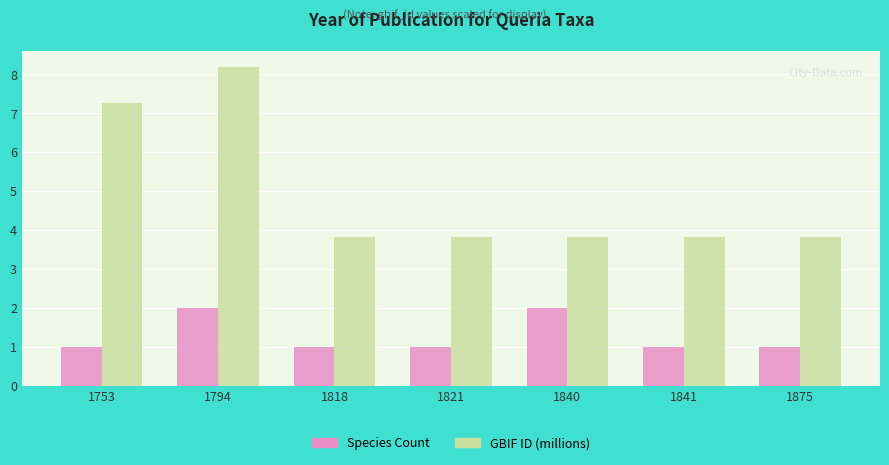

What is the sum of the GBIF ID (millions) values at 1818 and 1821?

7.6